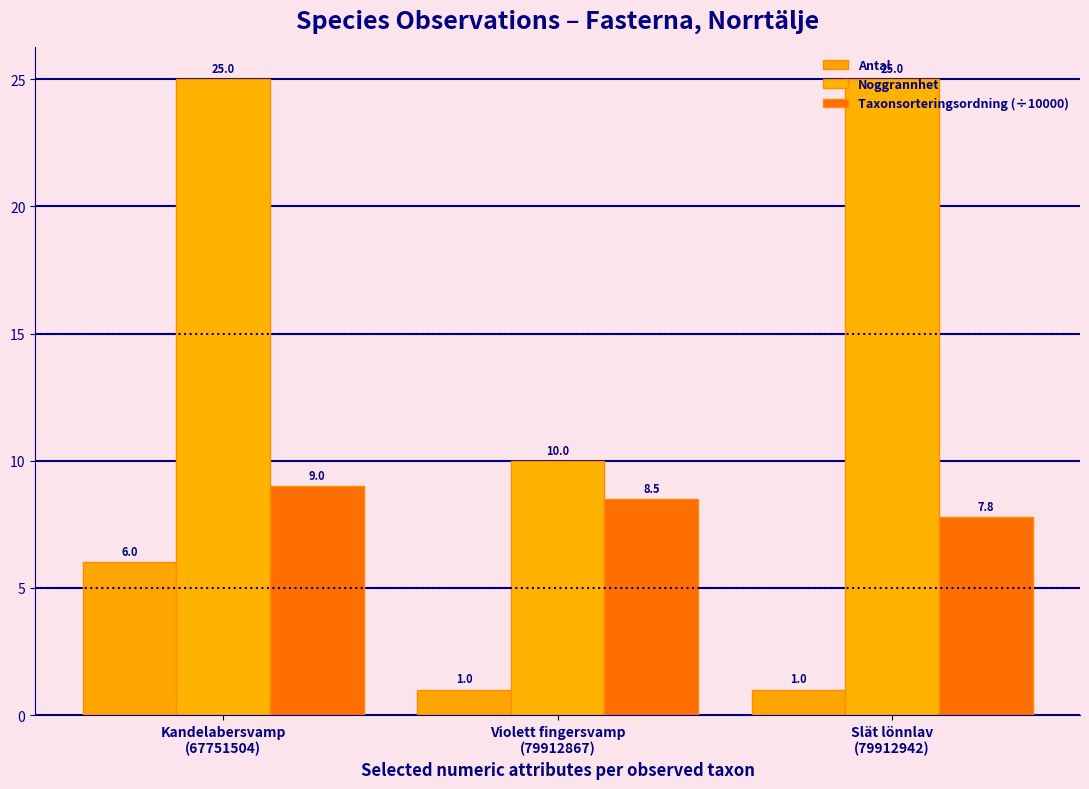

Which label corresponds to the smallest value in the chart?

Violett fingersvamp
(79912867)